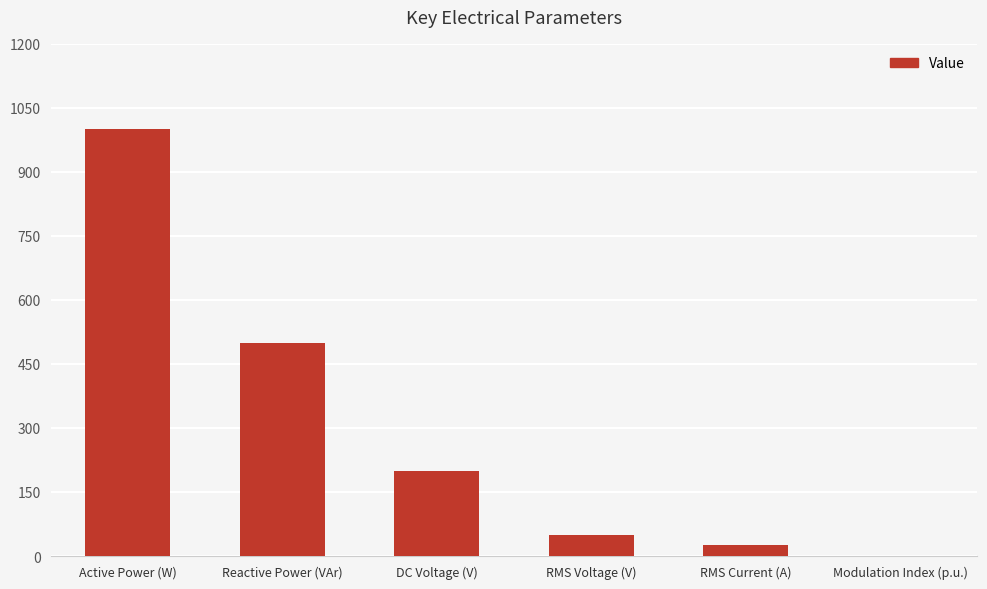

Reading left to right, extract all data points from this chart.

Active Power (W)=1000.0	Reactive Power (VAr)=500.0	DC Voltage (V)=200.0	RMS Voltage (V)=50.0	RMS Current (A)=25.0	Modulation Index (p.u.)=0.8